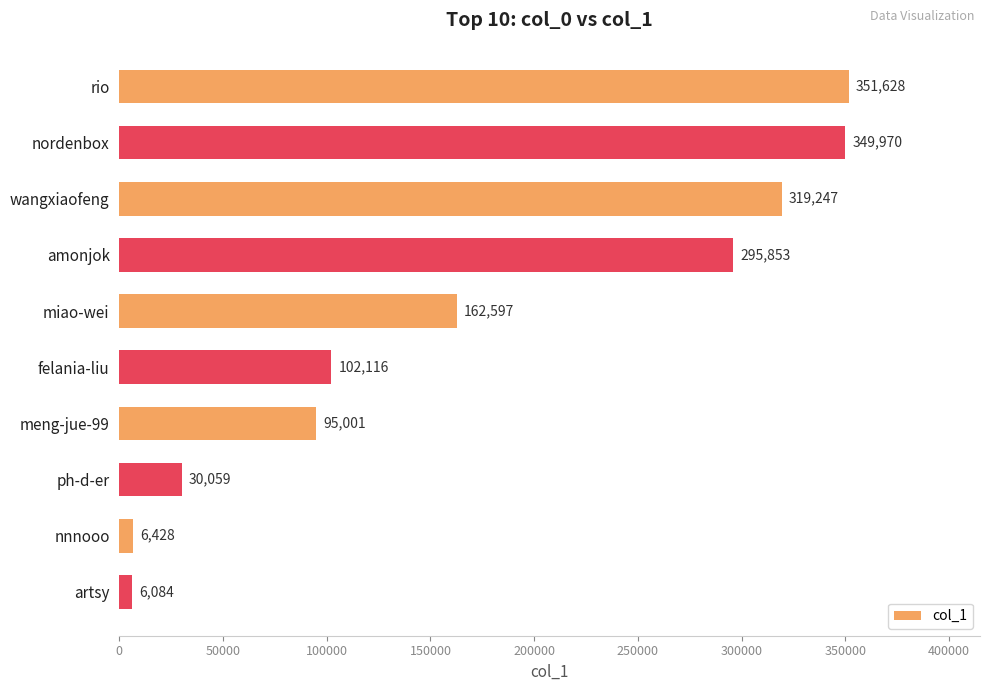

True or false: the data shows 489384 at nordenbox.

False